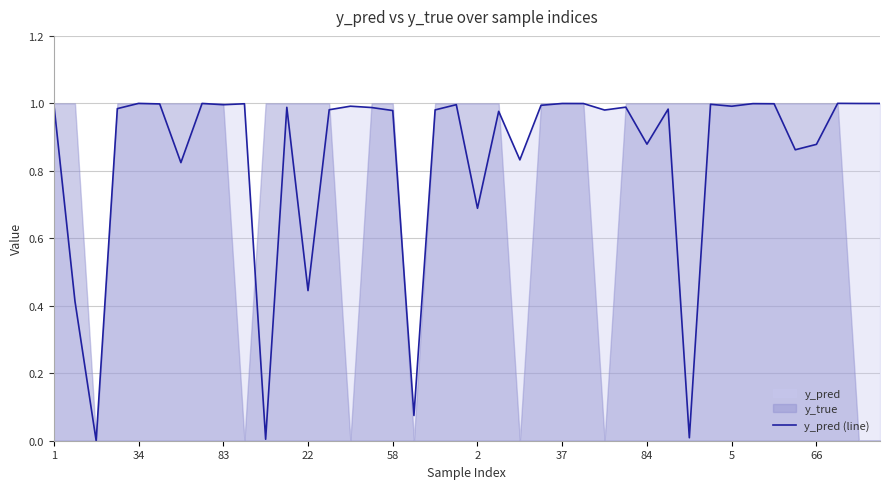

The y_pred (line) series shows 1.0 at 37. True or false?

True